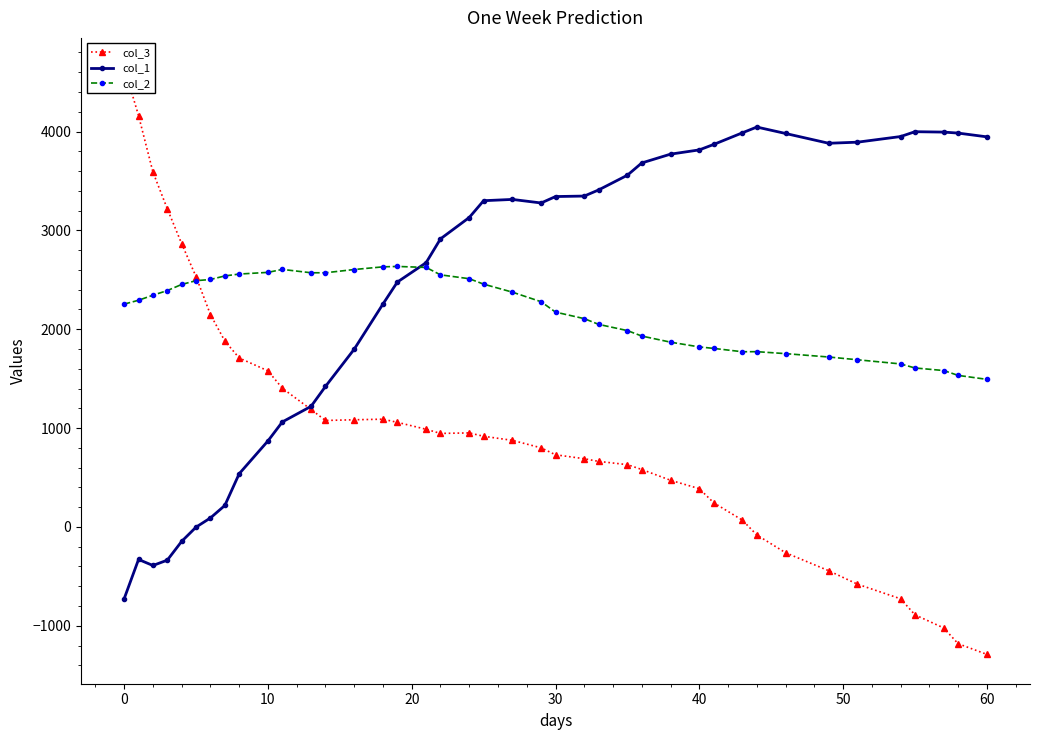

List the series in order of their peak value, highest first.

col_3, col_1, col_2